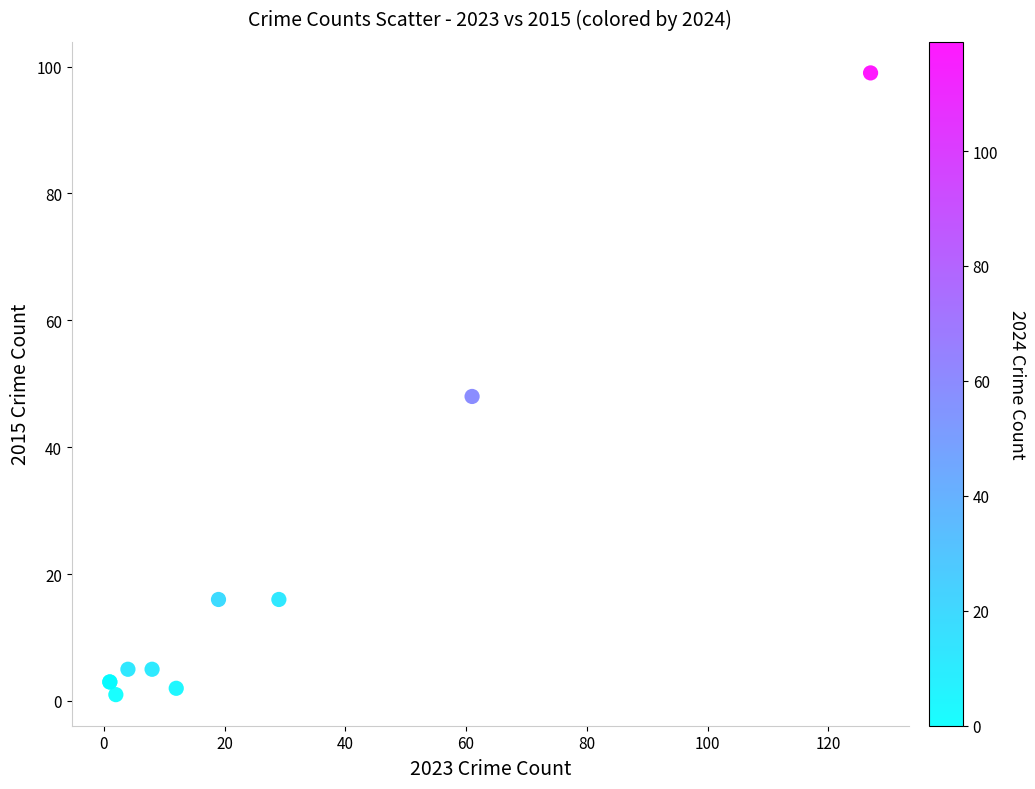

What Y value in the scatter plot is closest to 50?

48